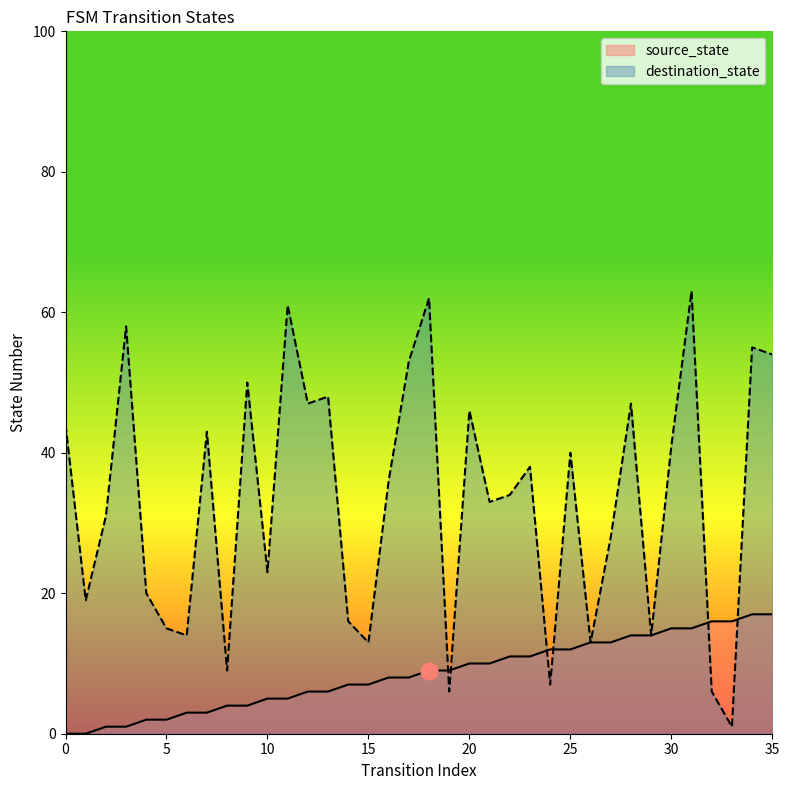

Reading left to right, what are all the values shown in this chart?

source_state: 0=0	1=0	2=1	3=1	4=2	5=2	6=3	7=3	8=4	9=4	10=5	11=5	12=6	13=6	14=7	15=7	16=8	17=8	18=9	19=9	20=10	21=10	22=11	23=11	24=12	25=12	26=13	27=13	28=14	29=14	30=15	31=15	32=16	33=16	34=17	35=17
destination_state: 0=44	1=19	2=31	3=58	4=20	5=15	6=14	7=43	8=9	9=50	10=23	11=61	12=47	13=48	14=16	15=13	16=36	17=53	18=62	19=6	20=46	21=33	22=34	23=38	24=7	25=40	26=13	27=28	28=47	29=14	30=41	31=63	32=6	33=1	34=55	35=54